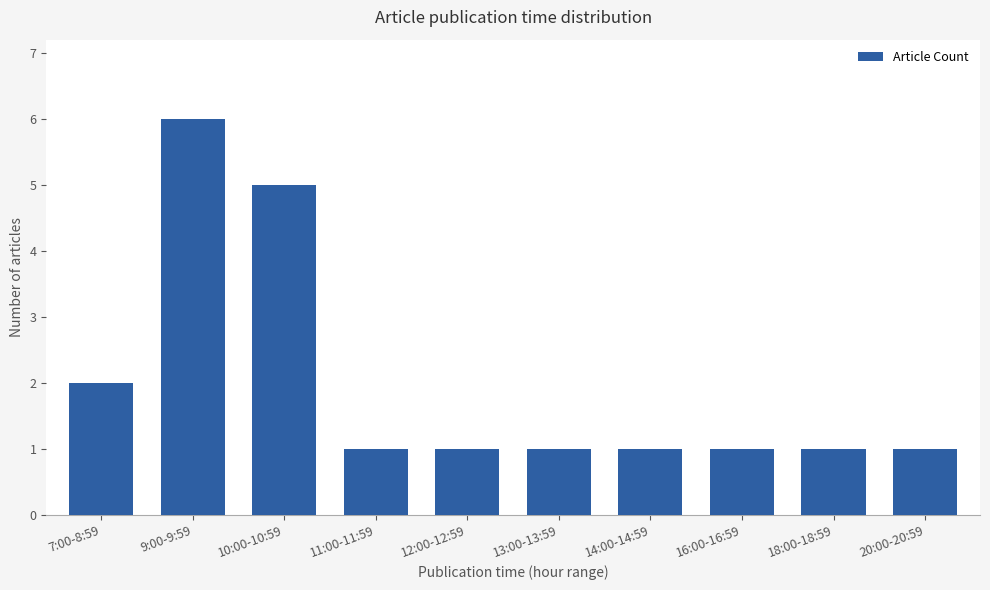

True or false: the data shows 1 at 13:00-13:59.

True